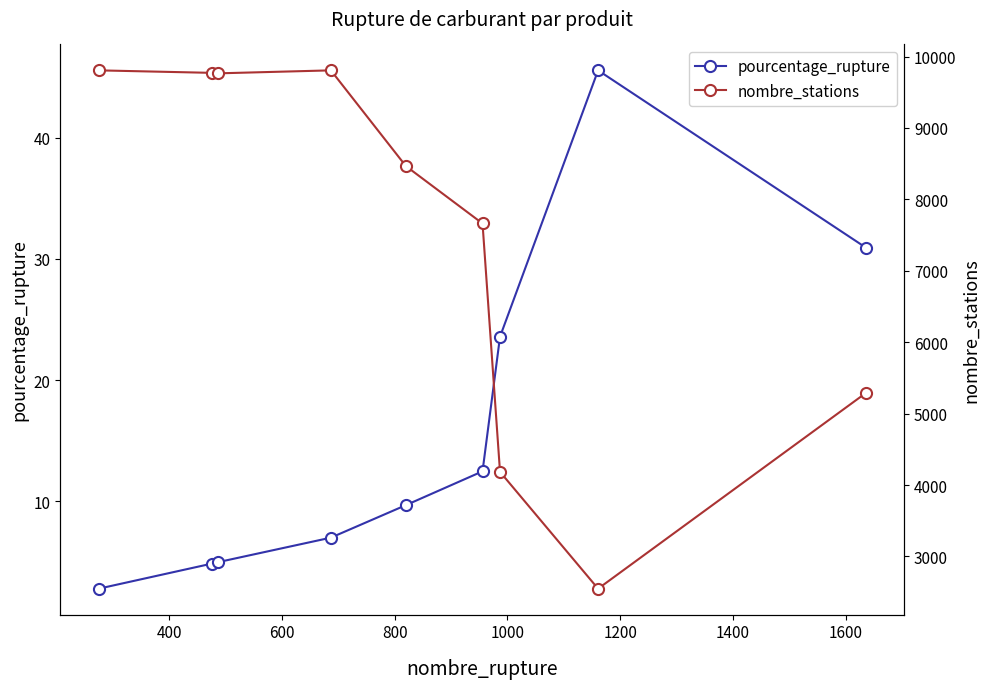

What is the minimum value for pourcentage_rupture?

2.8